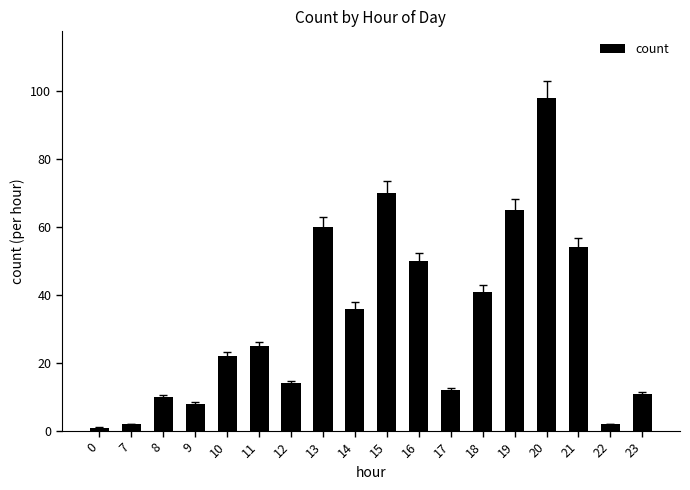

What is the ratio of the value at 13 to the value at 20?

0.6